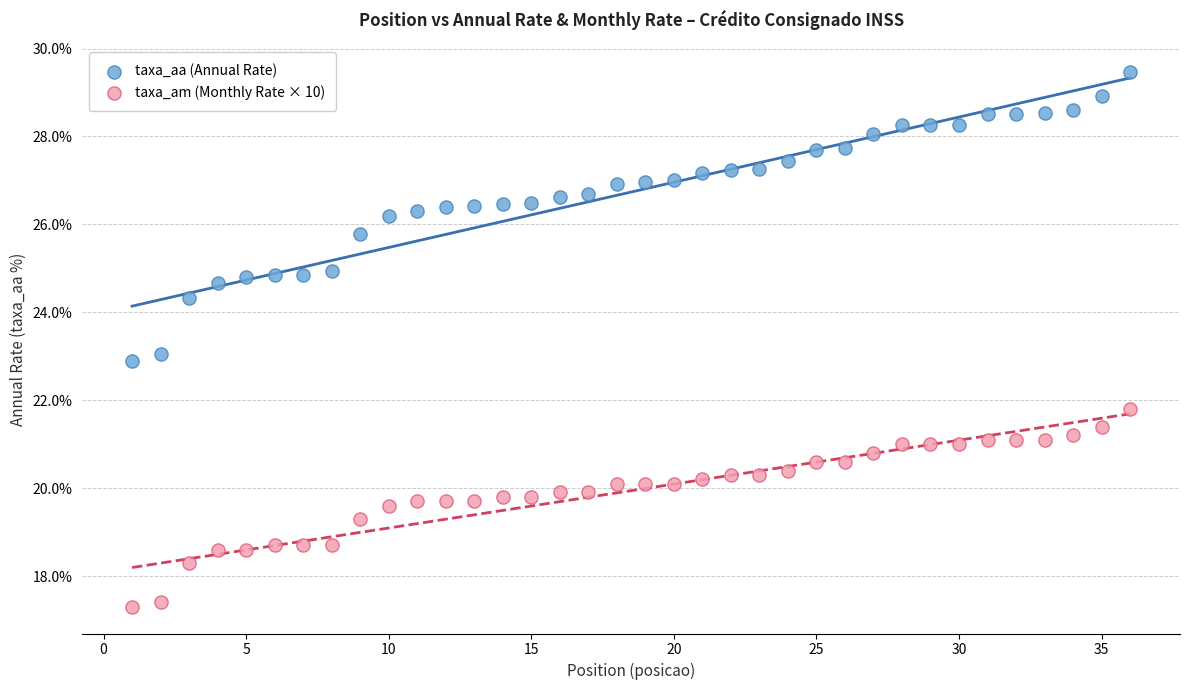

Which series reaches the maximum Y coordinate?

taxa_aa (Annual Rate)